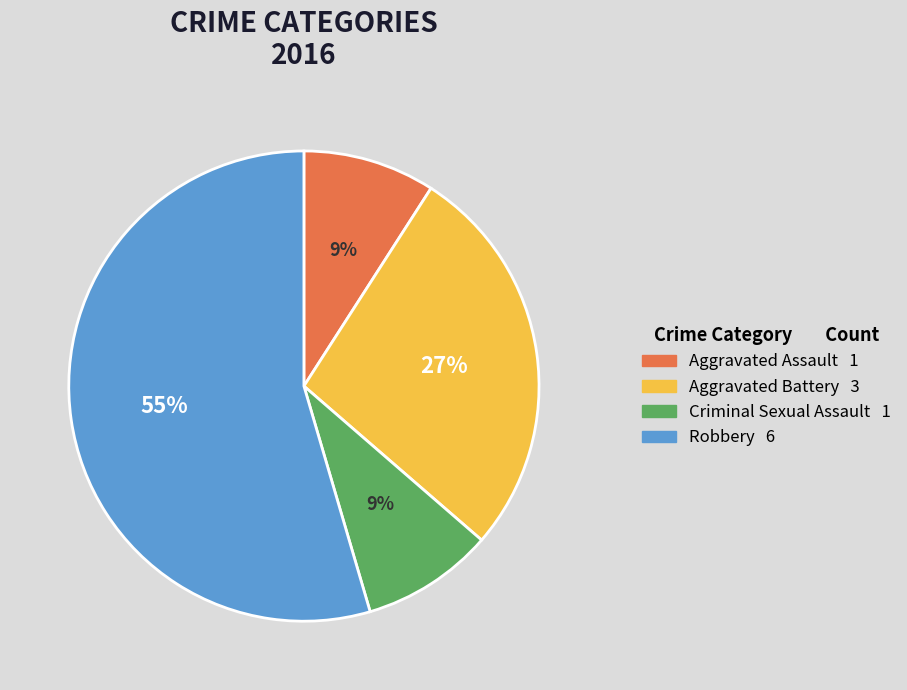

To the nearest percent, what percentage of the pie is Criminal Sexual Assault?

9%